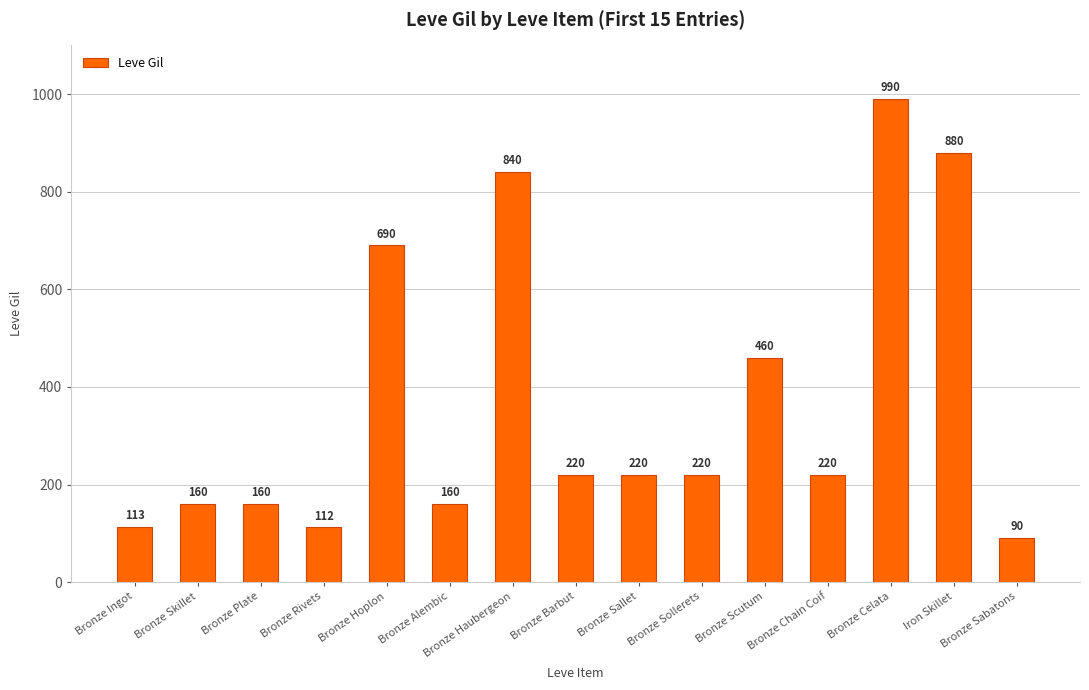

The value at Bronze Haubergeon is 840. True or false?

True